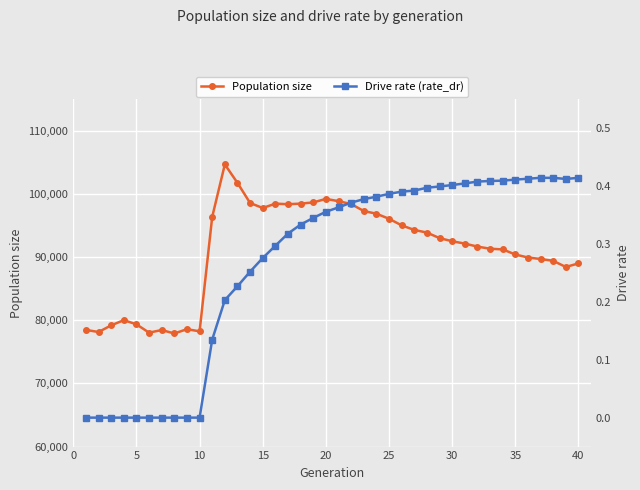

List the series in order of their overall mean, highest first.

Population size, Drive rate (rate_dr)